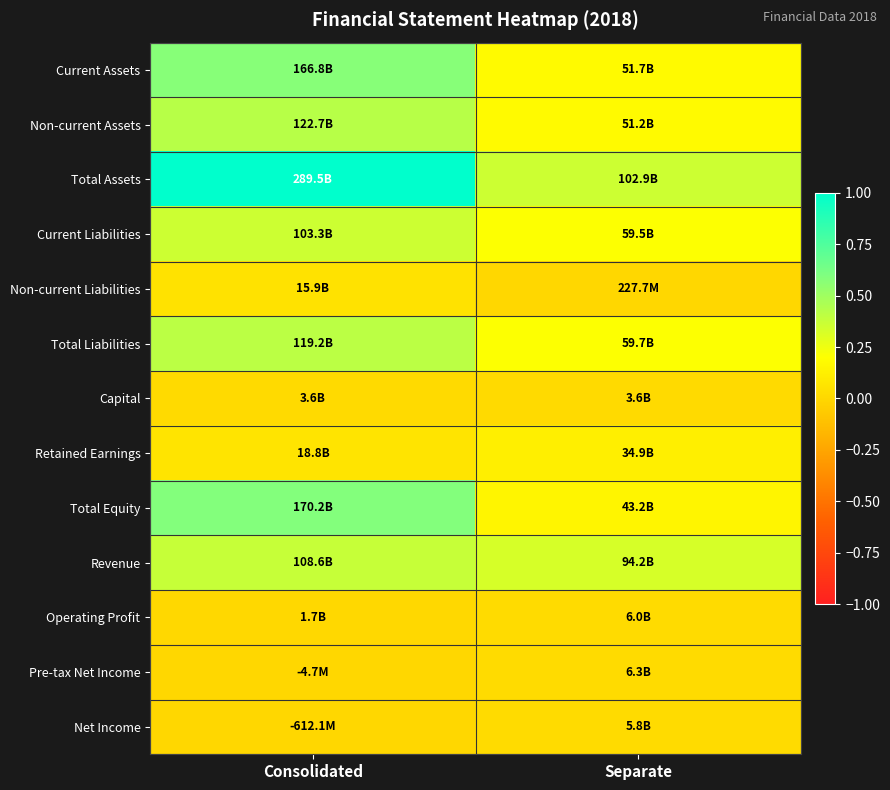

Which has a higher value, Separate or Consolidated?

Consolidated